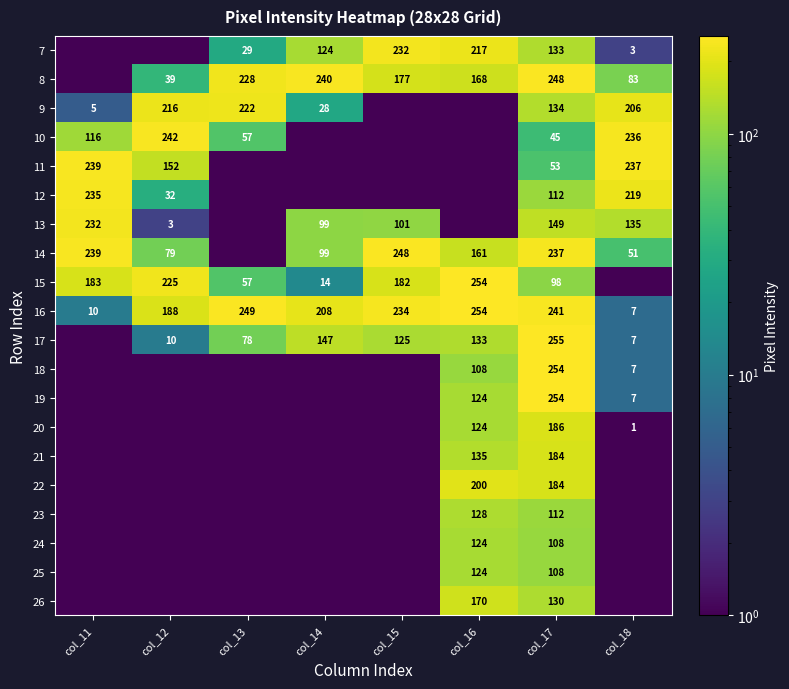

True or false: 19 has a value of 4.4 at col_18.

False